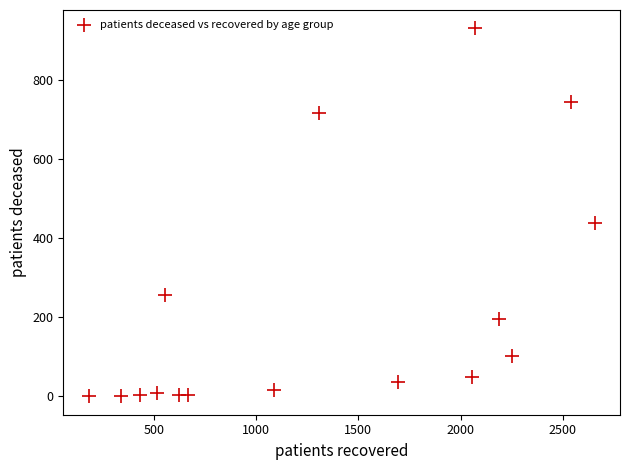

What is the range of Y values (max minus min)?

930